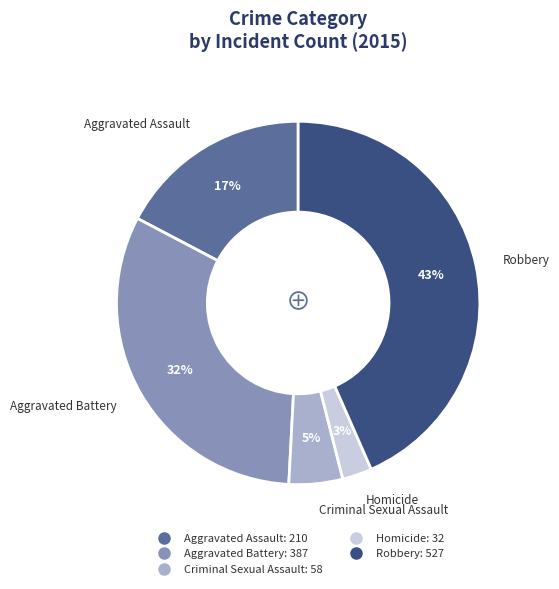

Is the sum of Criminal Sexual Assault and Homicide greater than half?

No